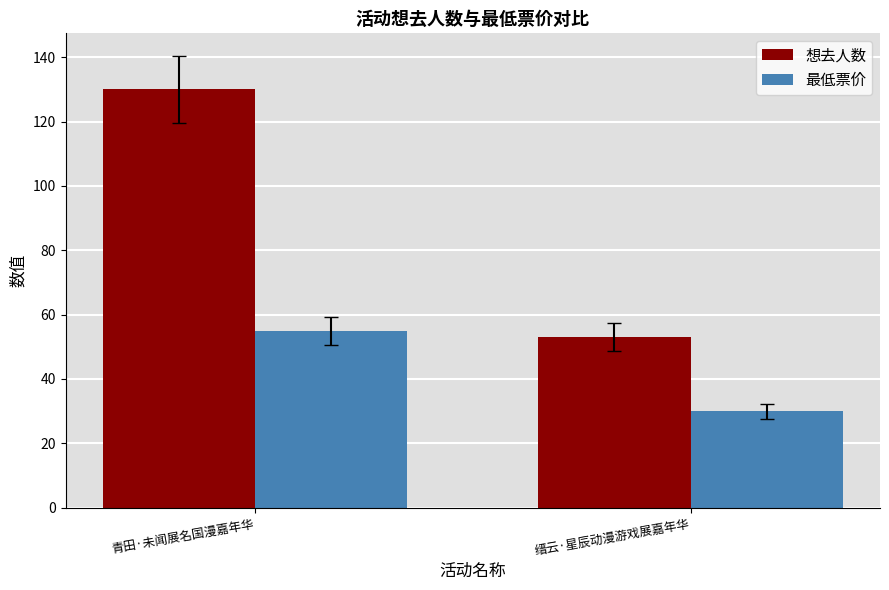

Is it true that 想去人数 equals 130.0 at 青田·未闻展名国漫嘉年华?

True